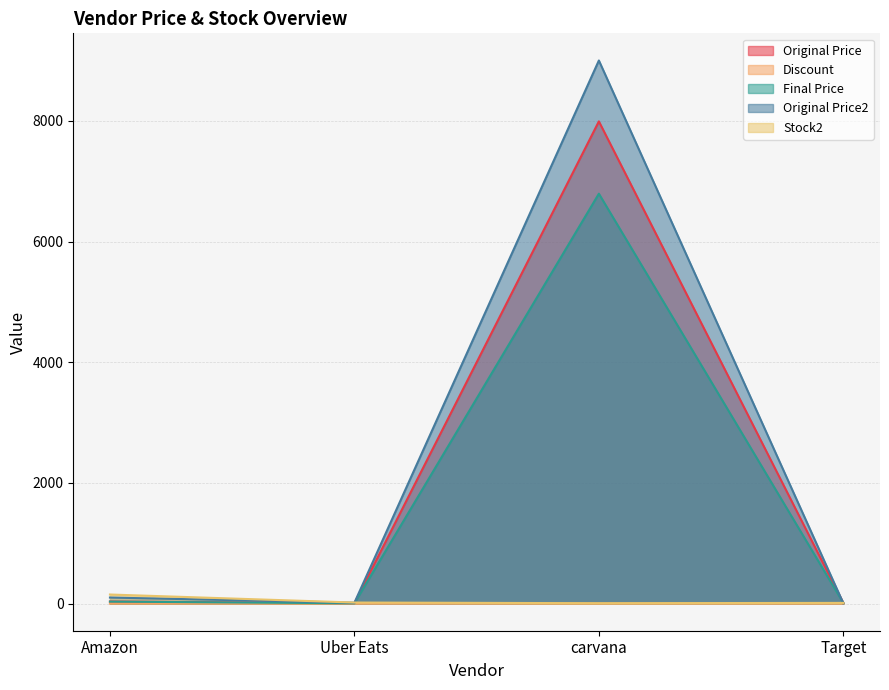

At which category does Original Price2 reach its first local valley?

Uber Eats